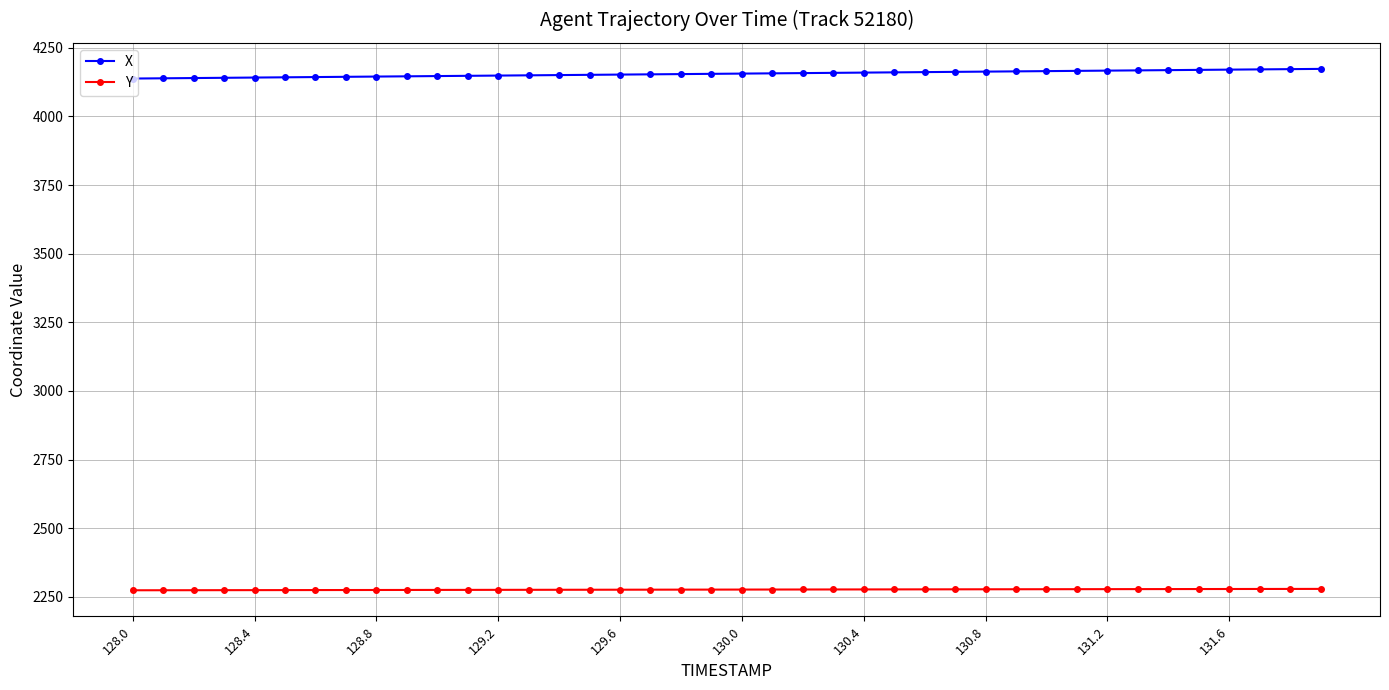

Rank the series by their average value, from lowest to highest.

Y, X